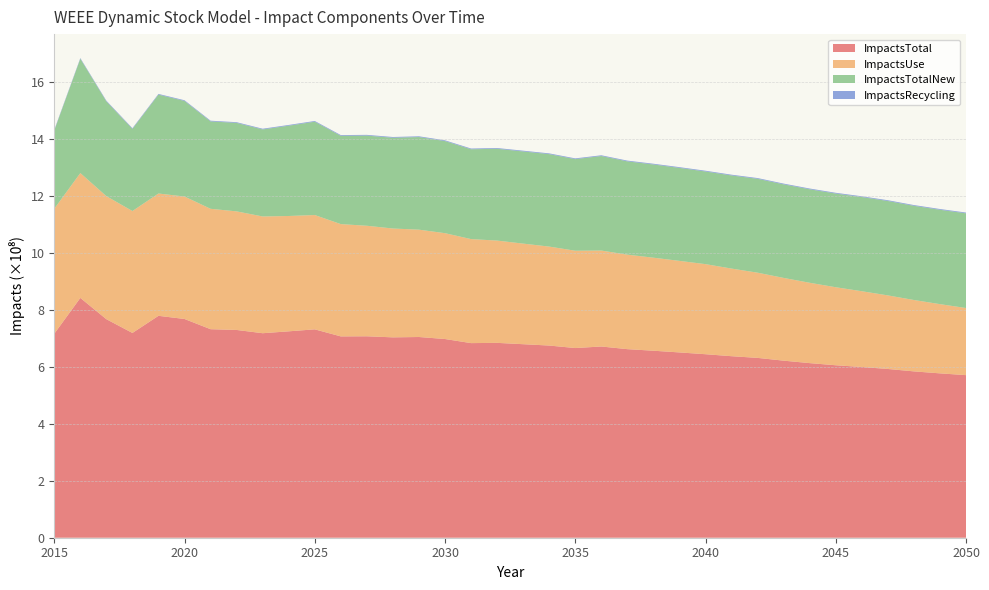

Reading right to left, transcribe all the data shown in this chart.

ImpactsTotal: 570678312.6	576906415.9	583849666.9	592313555.1	599237318.0	605354103.8	612845909.4	621493591.5	631226534.6	637120842.5	644093698.6	650370066.3	656368001.5	661849146.8	671191958.5	665747799.6	674523412.8	679249567.9	683937443.3	683061172.4	697430223.4	704506813.2	703275091.8	707025071.3	706633445.2	731394274.4	724434019.2	717812512.6	729259519.3	731880605.0	767768309.2	778867119.7	718722485.1	766978139.6	841754385.5	715901176.6
ImpactsUse: 235594401.2	242954308.3	250537717.1	258220605.1	265941677.6	273831237.5	282003959.5	290420311.9	299023216.4	307571055.3	316173278.1	321340302.4	326535897.6	331647890.0	336738450.2	341574773.8	347336557.5	353049928.1	359027106.2	365076483.8	371506587.5	376735101.9	382019168.2	387930003.6	394157747.8	401235552.4	404822212.8	409754783.9	416207798.4	422610022.0	429805612.8	429301275.6	427942243.9	431878836.8	438186327.7	438834753.7
ImpactsTotalNew: 332314049.1	331186903.9	330551505.0	331337306.5	330544802.6	328776854.7	328100764.6	328336829.0	329471382.3	326822131.4	325196839.2	326309969.8	327115707.9	327487835.4	331742590.6	321464521.4	324480969.5	323496732.8	322211076.5	315290201.1	323235133.6	325090401.6	318583427.0	316433394.9	309827123.0	327525060.1	316994772.7	305459445.0	310473965.4	306714447.3	335427688.4	347049984.1	288282507.4	332617533.3	401096565.1	274602093.7
ImpactsRecycling: 2720765.8	2716189.8	2711515.4	2706799.1	2702078.8	2697338.1	2692597.4	2687946.5	2683511.5	2679307.0	2675304.2	2671583.4	2668244.3	2665320.9	2662859.6	2660486.1	2657910.1	2654979.1	2651391.1	2646694.8	2640805.9	2633729.3	2625058.7	2614411.2	2601528.0	2586861.7	2570509.4	2552073.4	2531891.6	2510639.6	2489873.3	2471054.7	2453243.1	2437558.8	2427463.7	2420427.8